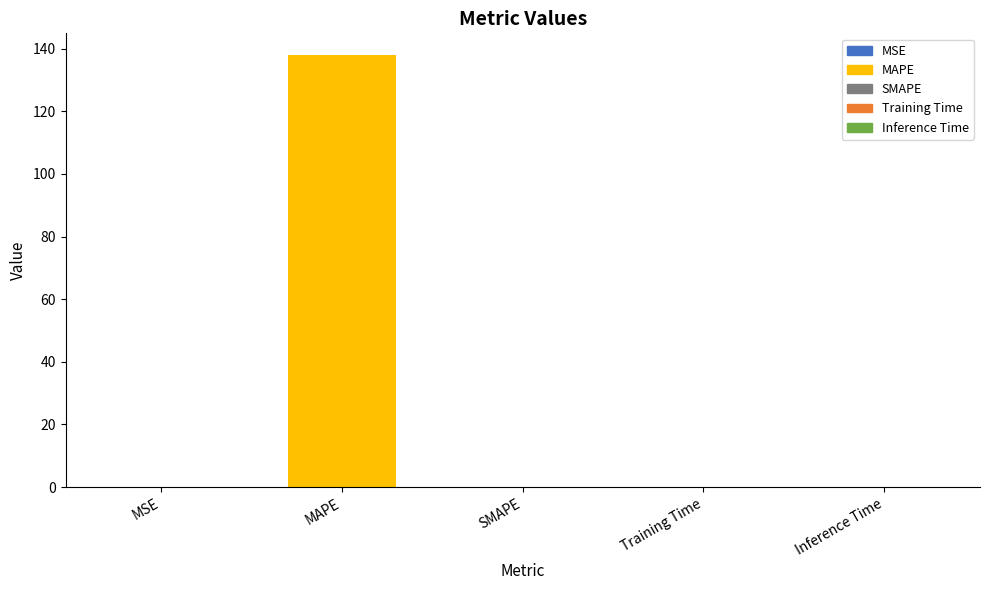

The value at Inference Time is 0.0. True or false?

True